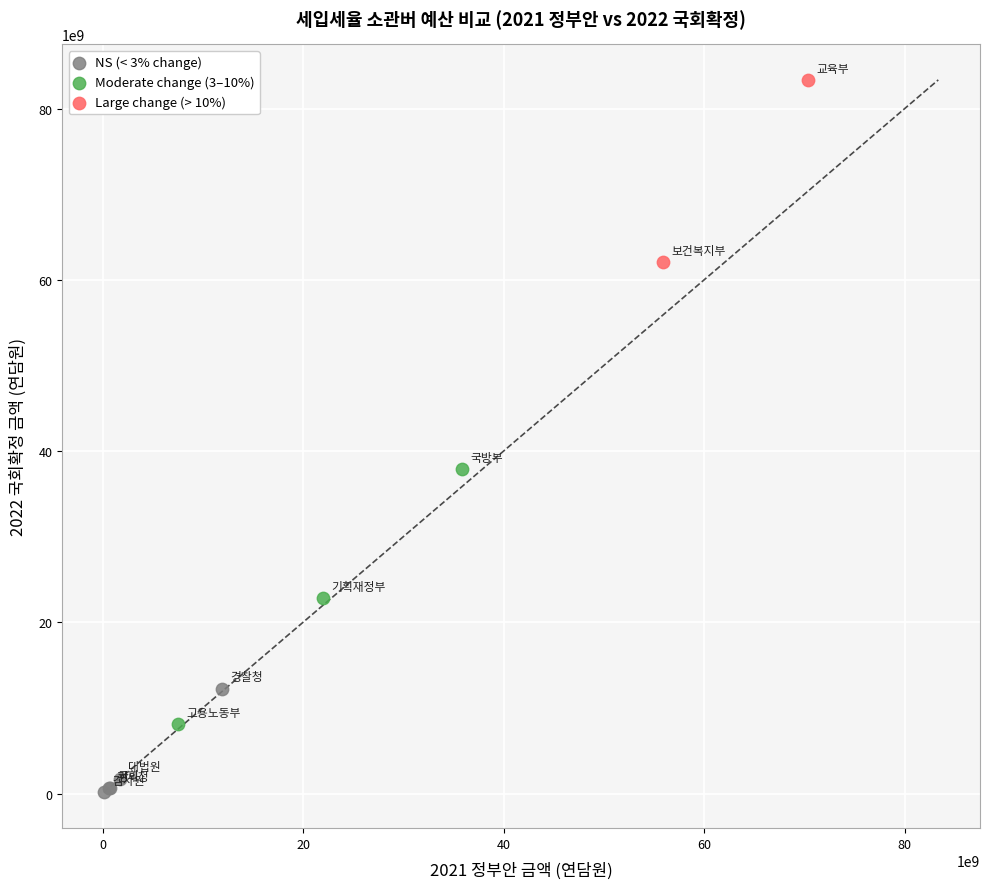

Which series has the largest Y range (max minus min)?

Moderate change (3–10%)